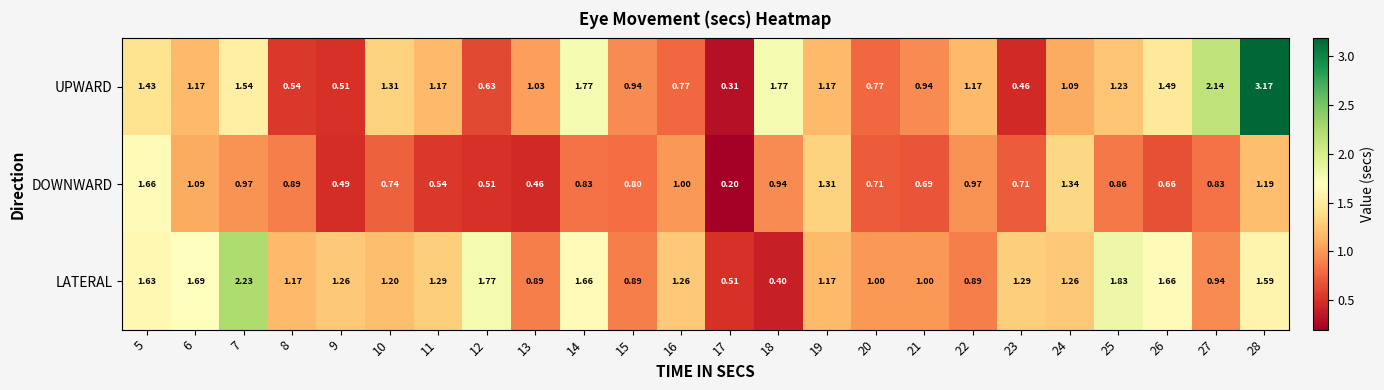

Rank the series at 15 from highest to lowest value.

UPWARD, LATERAL, DOWNWARD